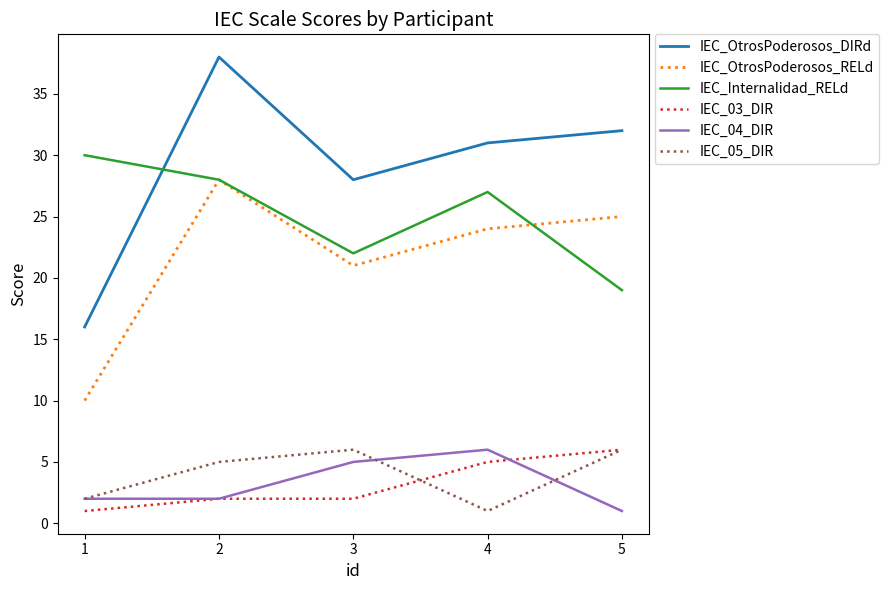

Which category has the lowest value in the IEC_04_DIR series?

5